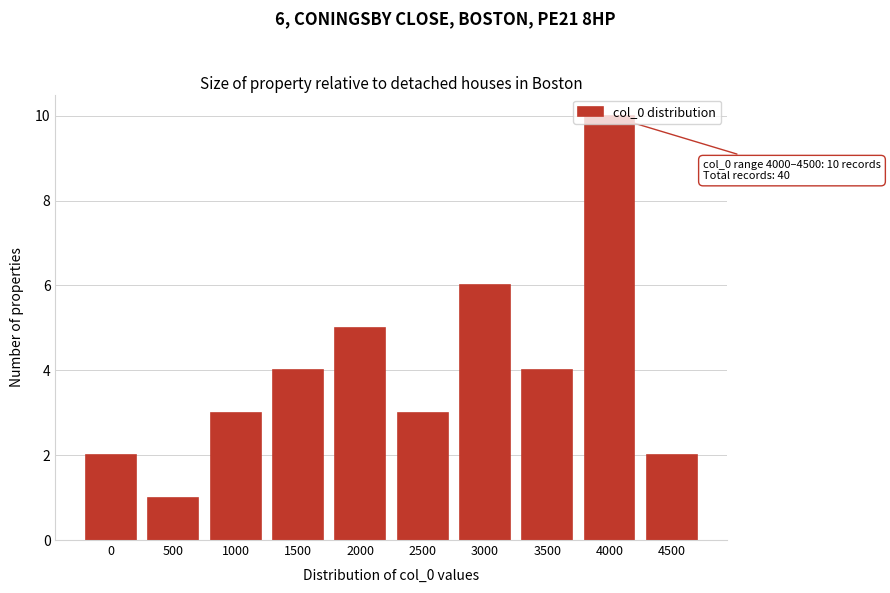

What is the approximate value at 3500?

4